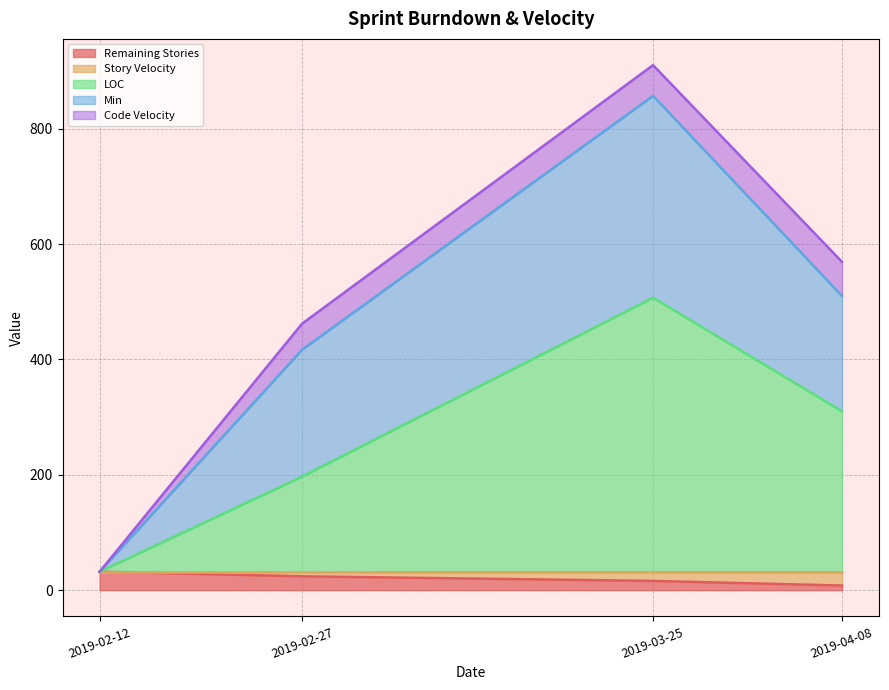

What is the highest value of the Remaining Stories series?

32.0